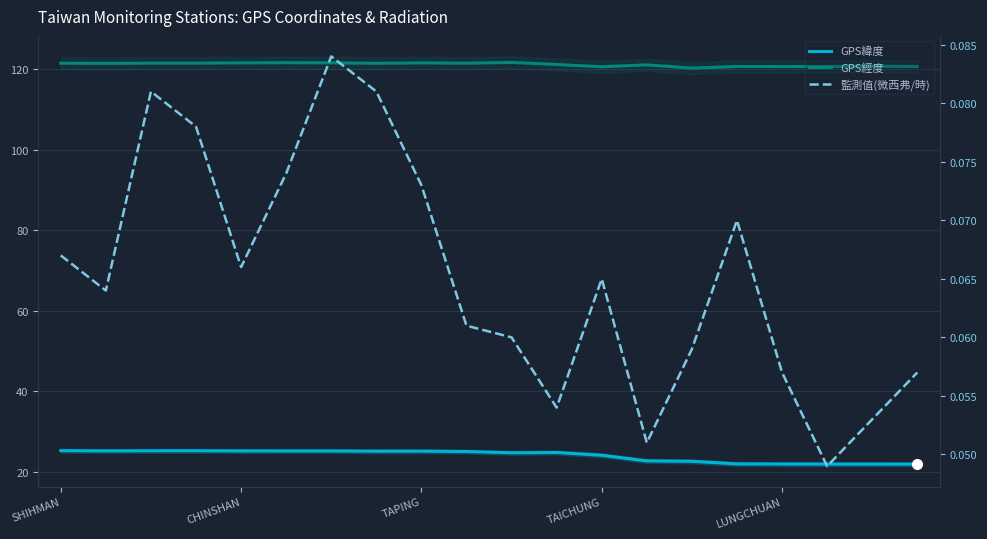

Which series has the largest total across all categories?

GPS經度